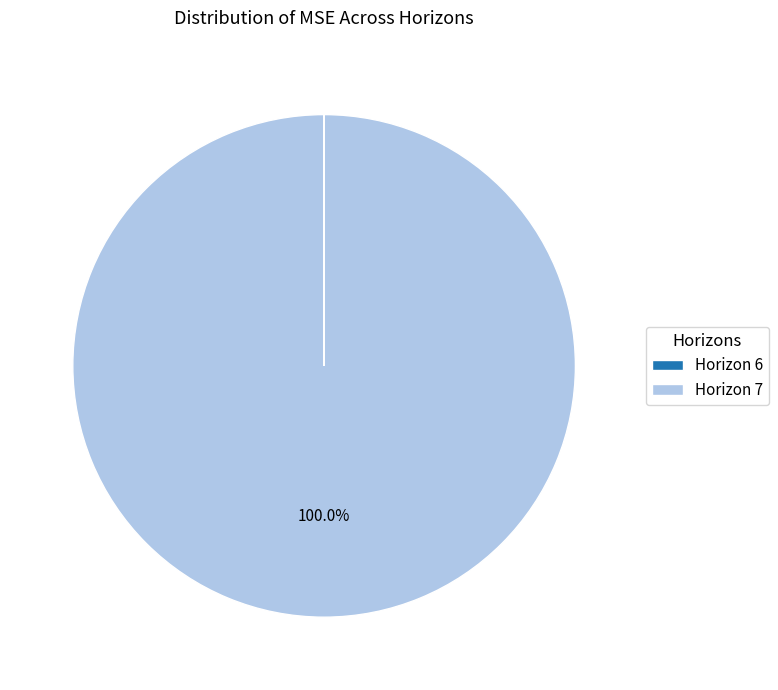

What is the largest slice in the pie chart?

Horizon 7